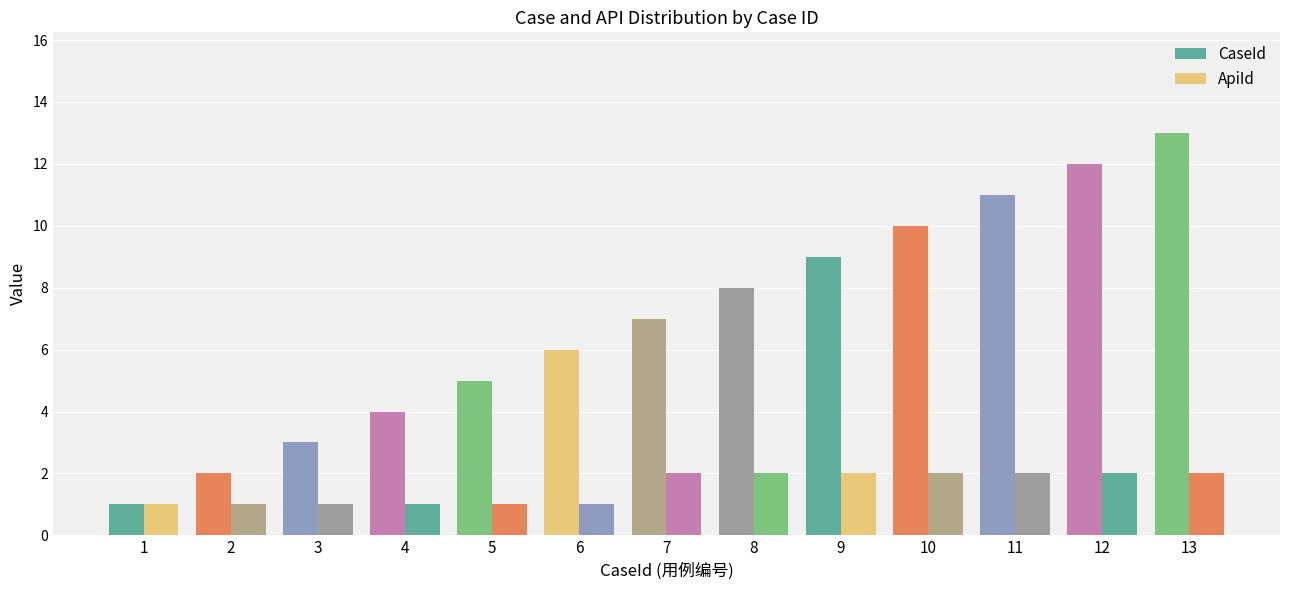

Is the value of ApiId at 1 greater than the value of CaseId at 6?

No